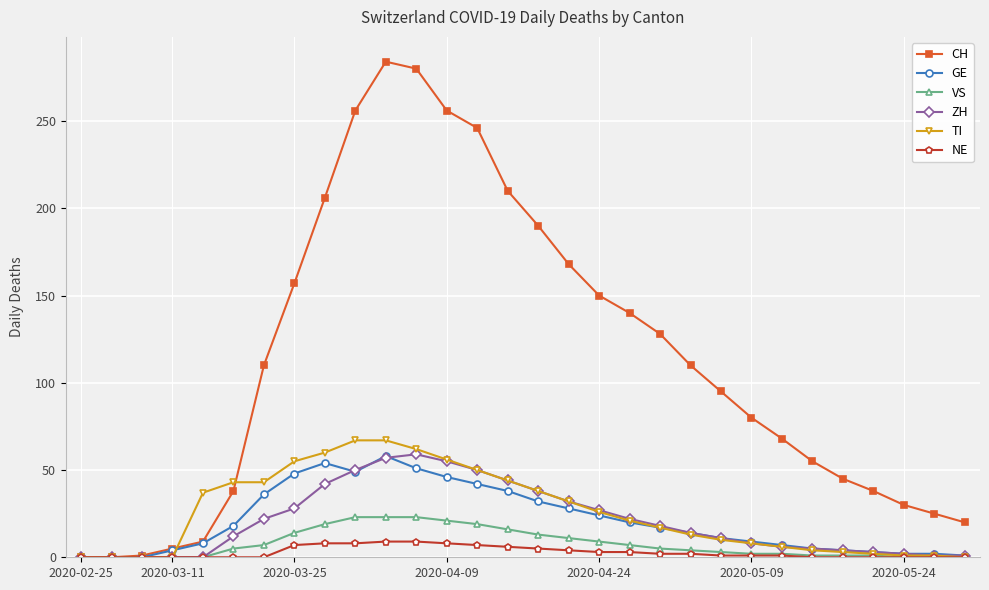

Does the chart display data point markers on the line(s)?

Yes